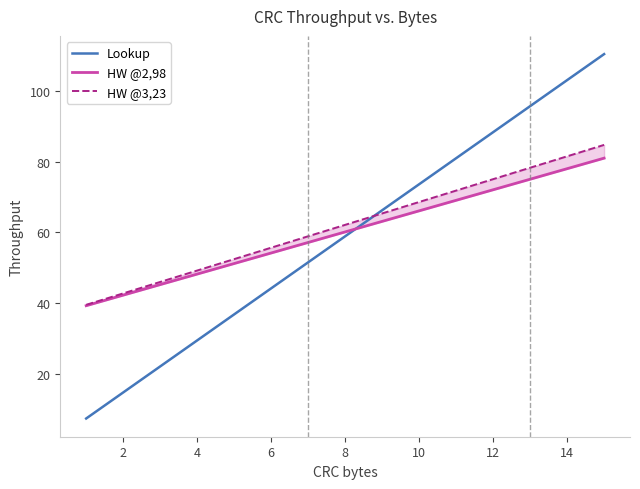

What is the highest value of the Lookup series?

110.4